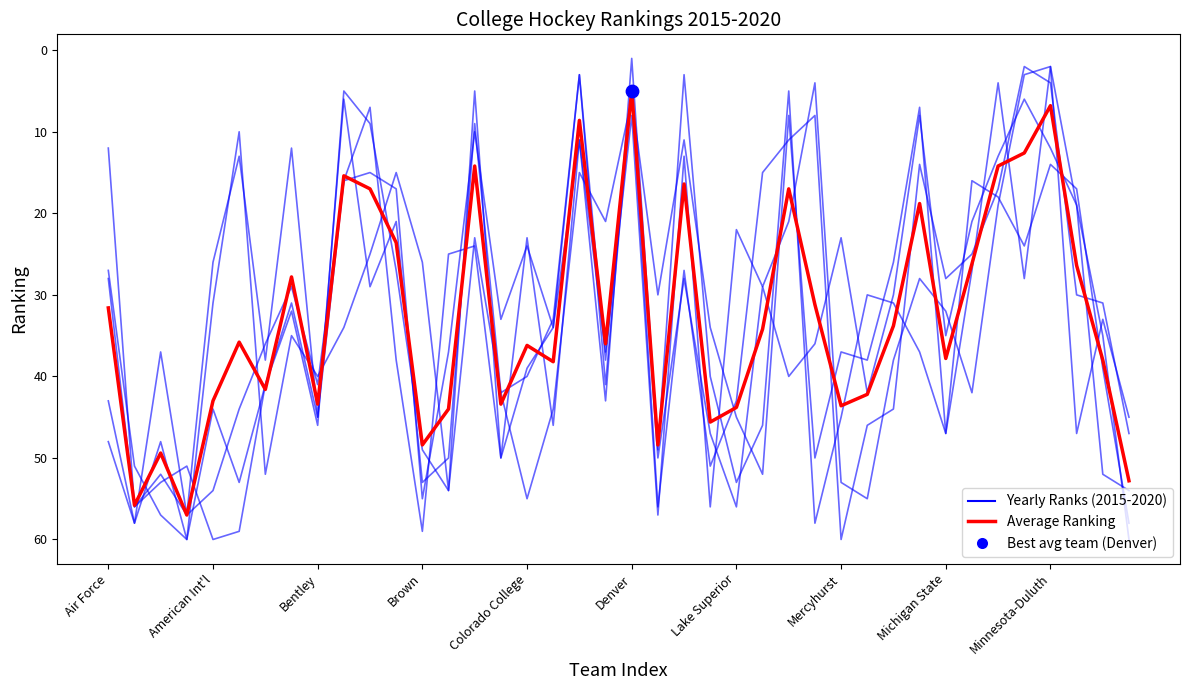

How many lines are shown in the chart?

6